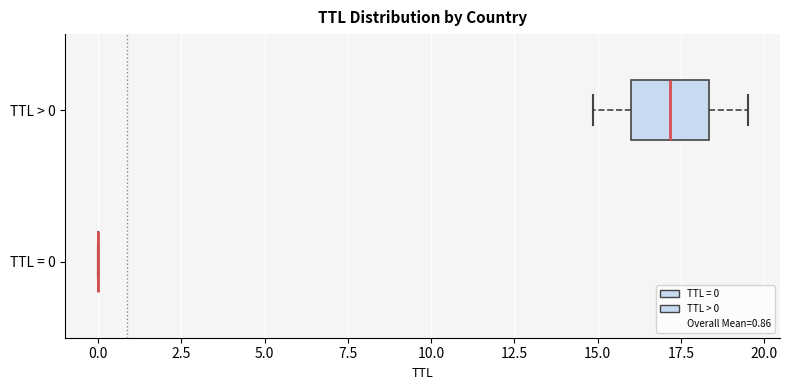

Reading bottom to top, transcribe this box plot: for each box, give where its median line is, the range the box spans, and where its two whiskers end, as read against the x-axis. The values are not printed on the chart, so give them approximately, as read against the axis.

TTL = 0: box collapsed to a line at 0.0, whiskers 0.0 to 0.0
TTL > 0: median 17.0, box 16.0 to 18.5, whiskers 15.0 to 19.5